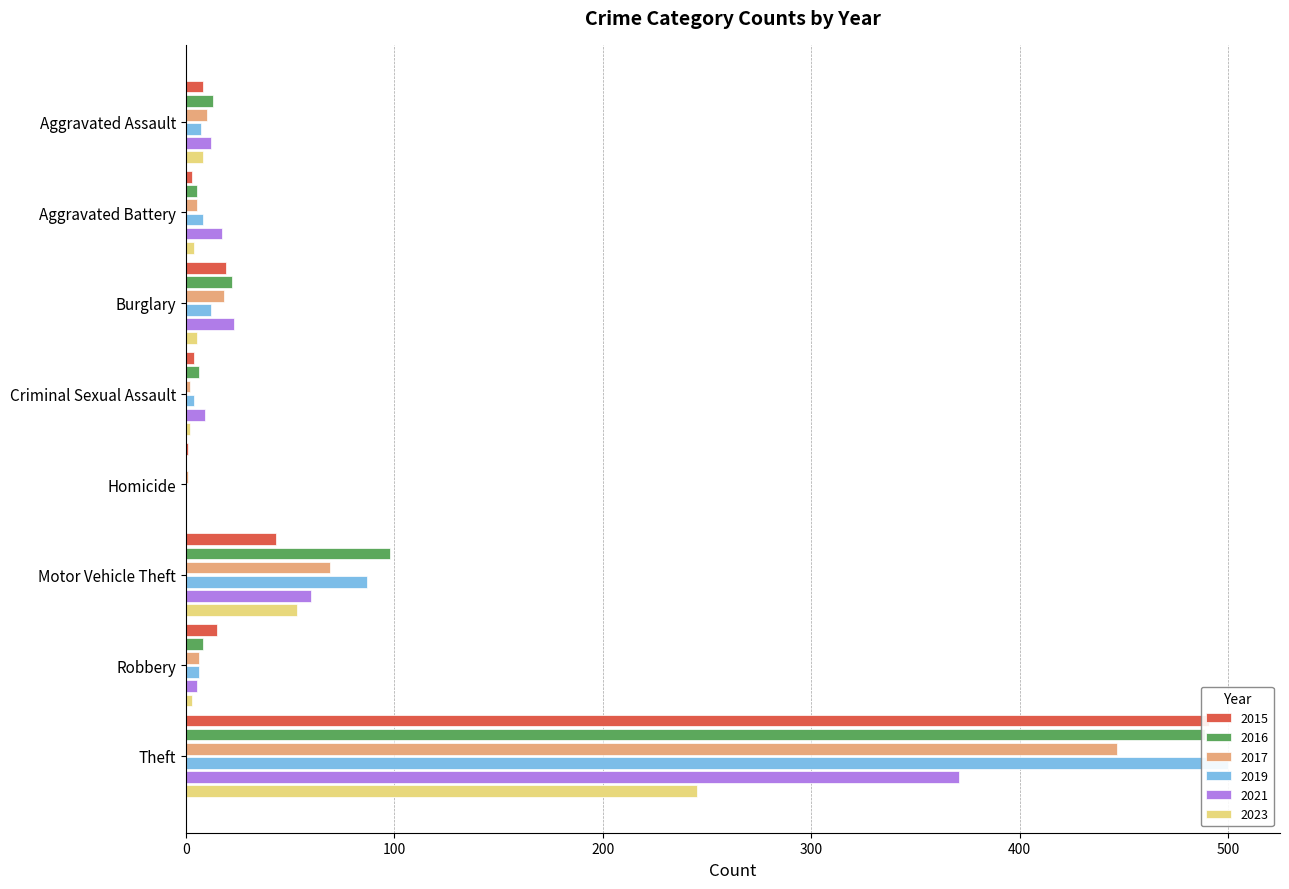

What is the difference between the second highest and second lowest values in the 2023 series?

51